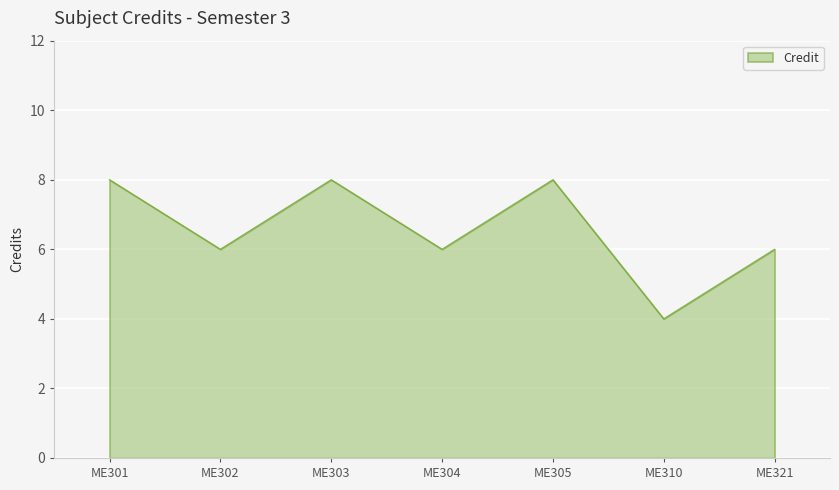

Reading left to right, extract all data points from this chart.

8	6	8	6	8	4	6